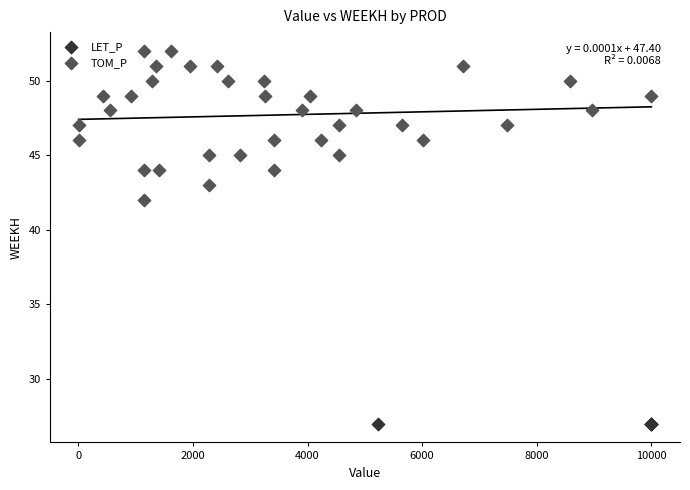

Which series contains the lowest Y value?

LET_P